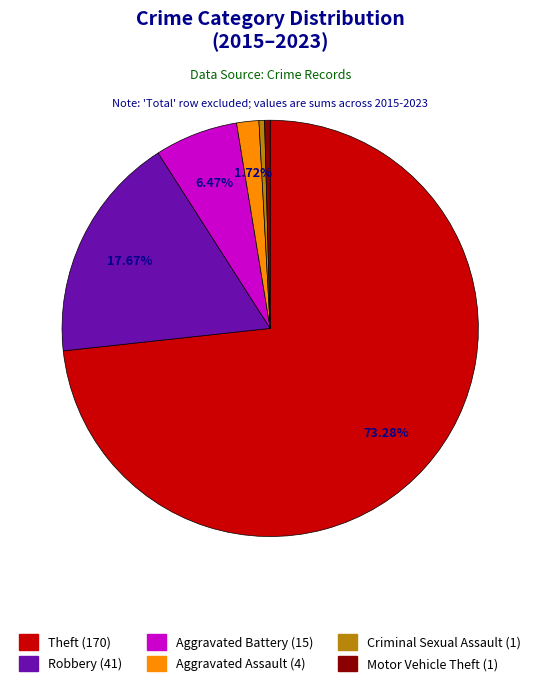

The Robbery slice represents 18% of the pie. True or false?

True